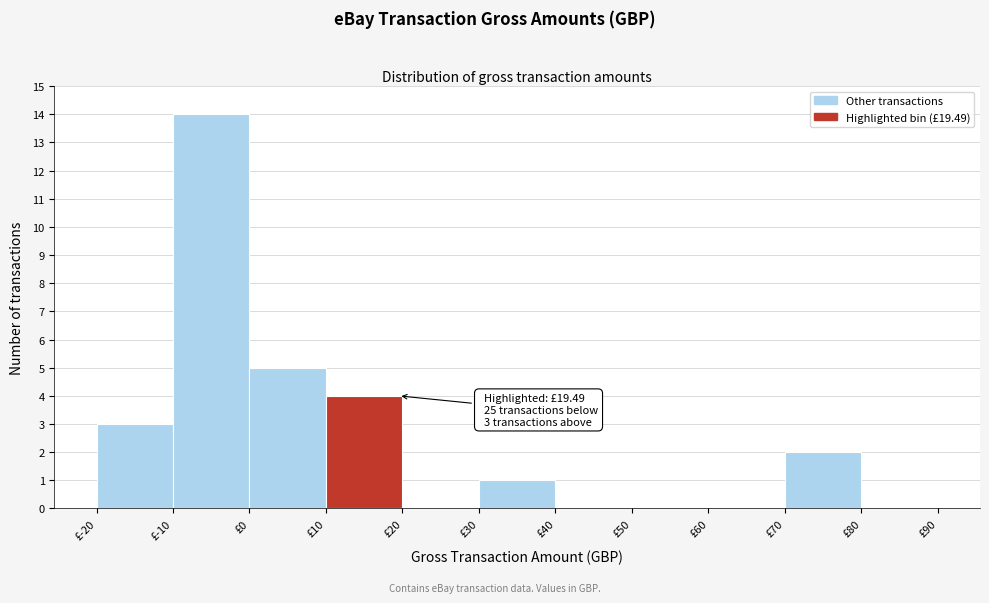

Which range on the x-axis has the tallest bar?

-10 to 0